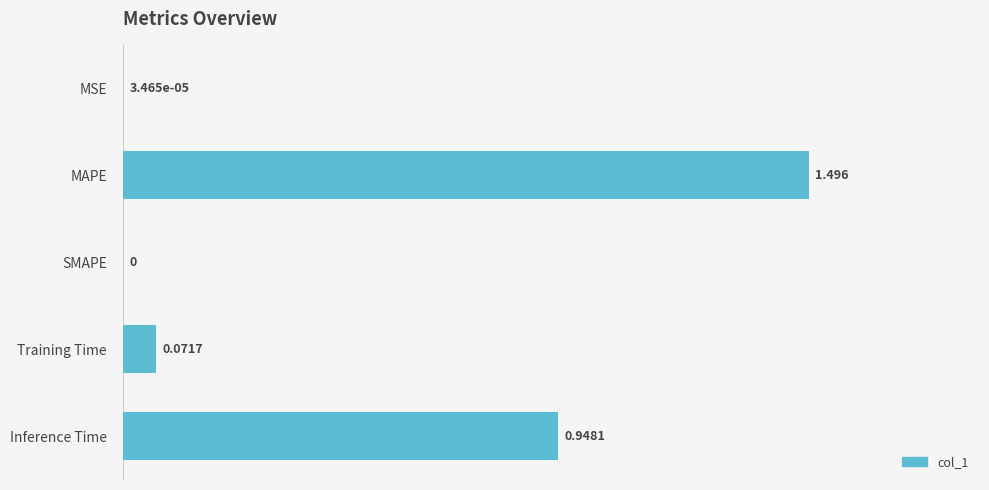

Which label corresponds to the largest value in the chart?

MAPE